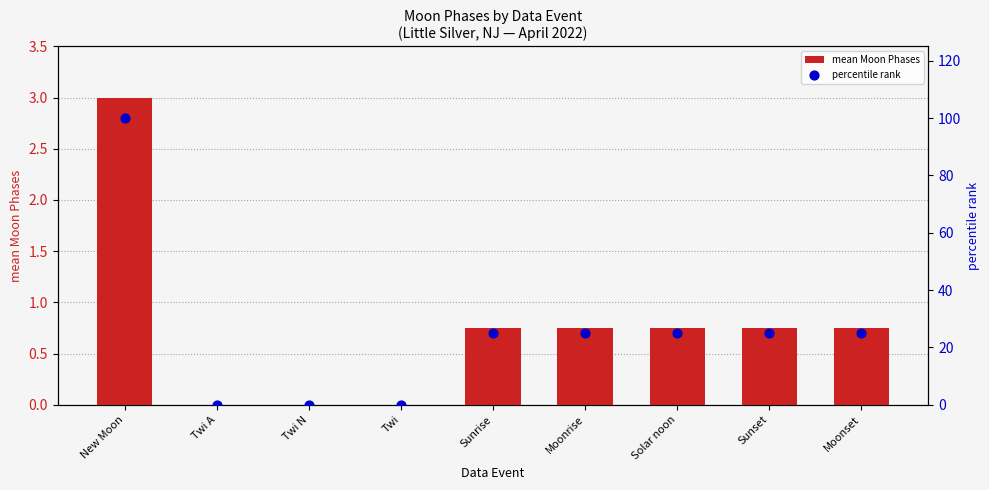

Which series contains the lowest Y value?

mean Moon Phases